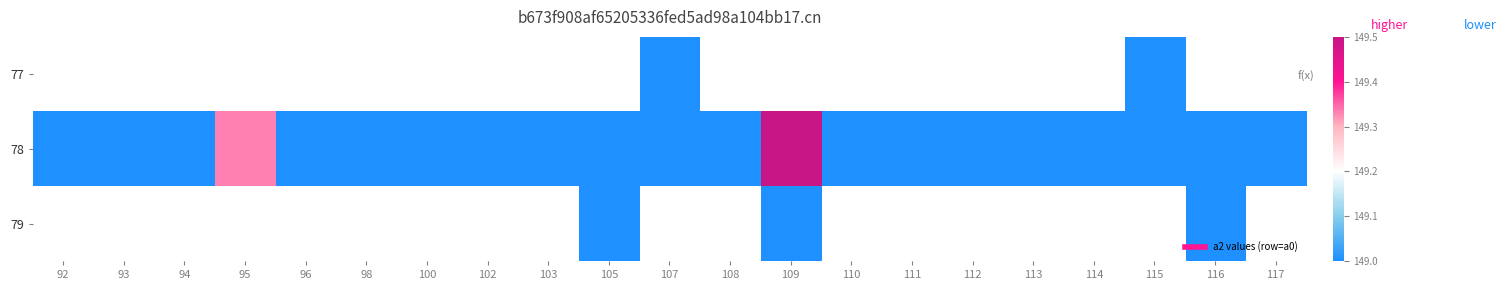

Which series changed the most between 113 and 116?

78